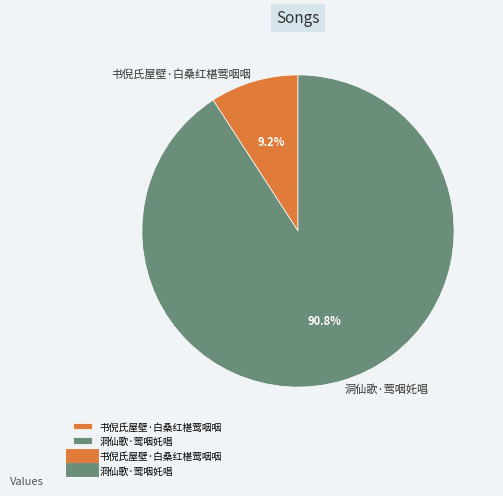

How many slices are in this pie chart?

2